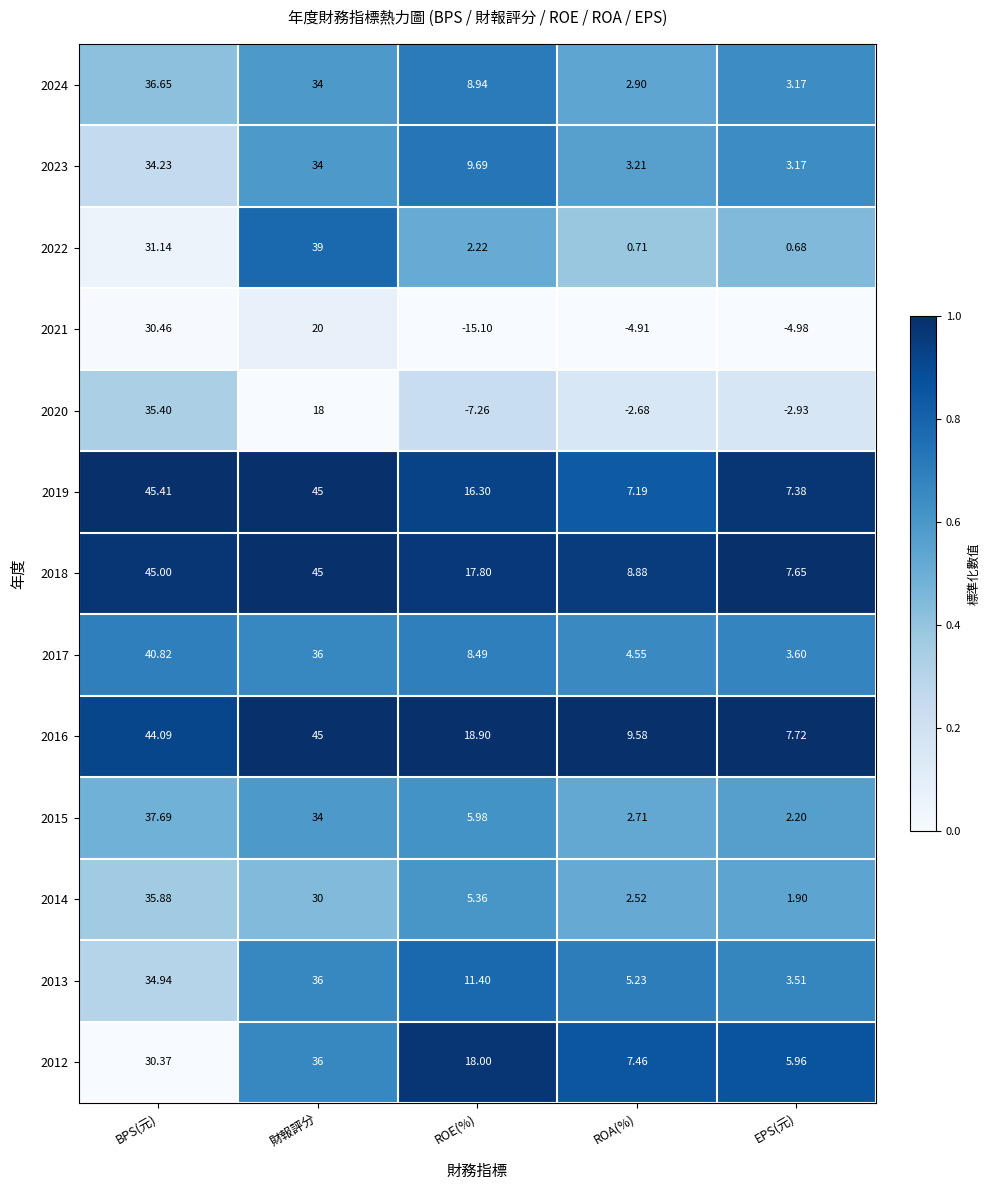

Which category has the highest value in the 2012 series?

財報評分